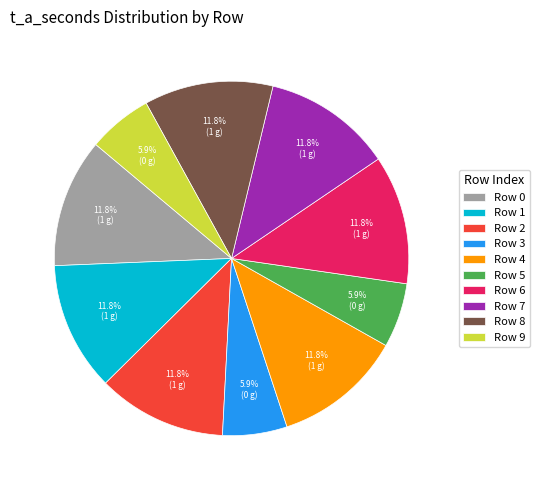

What is the ratio of the value at Row 9 to the value at Row 7?

0.5